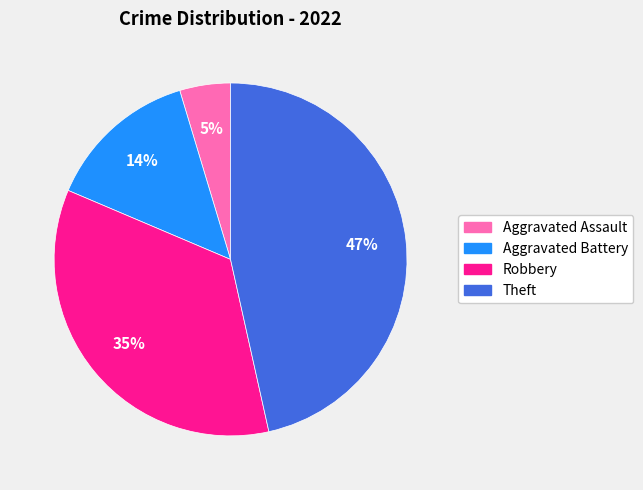

Which slice is the largest?

Theft